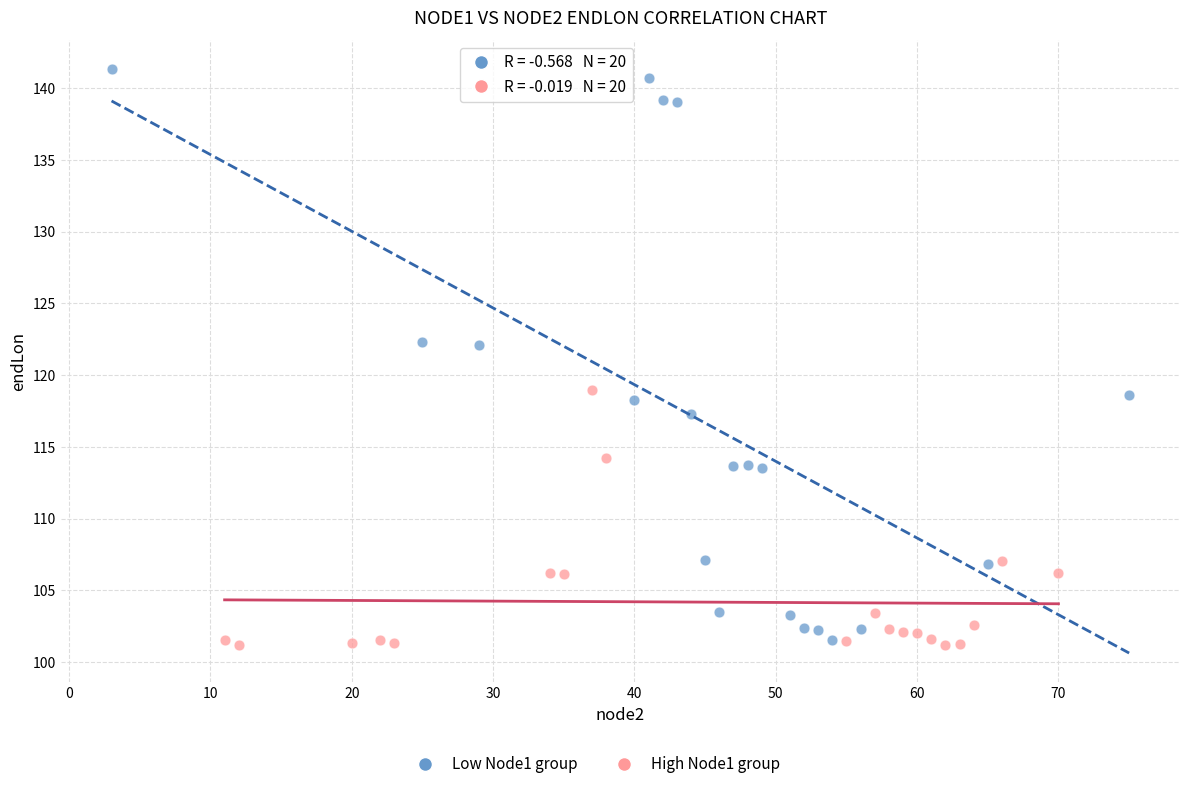

Which series reaches the maximum Y coordinate?

Low Node1 group